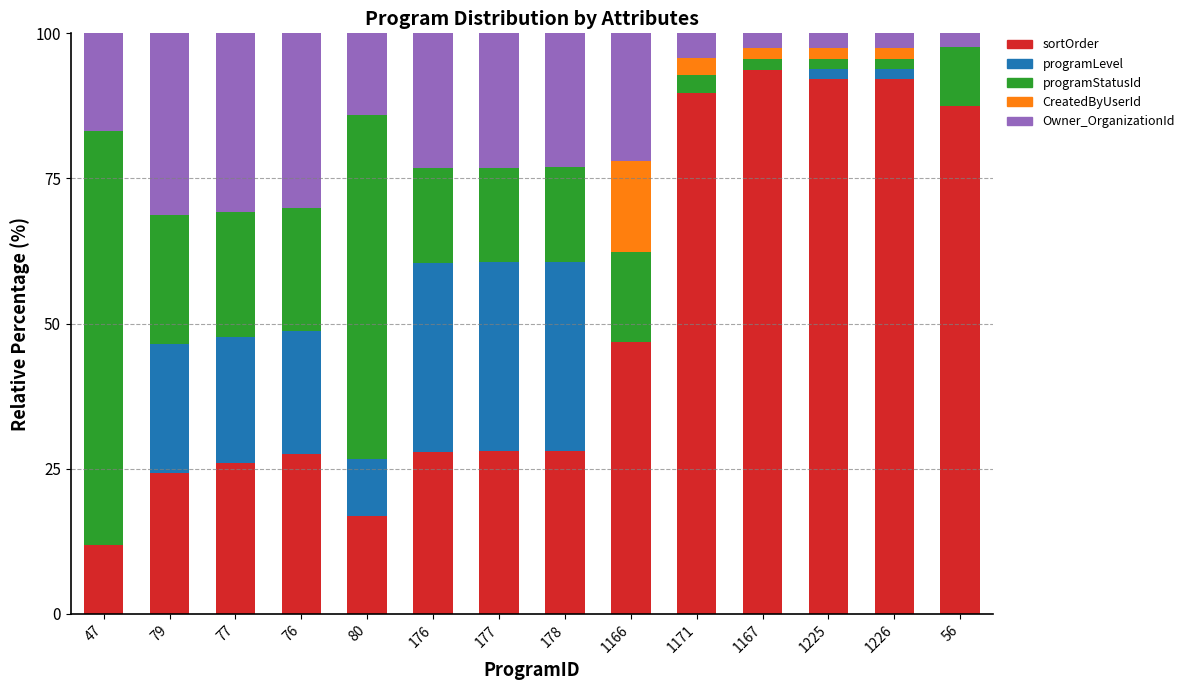

What is the sum of all sortOrder values?

692.5